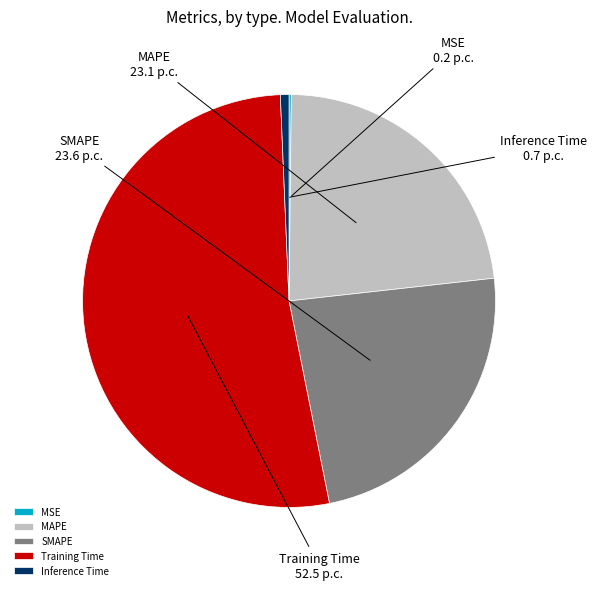

Is Training Time the majority of the pie?

Yes